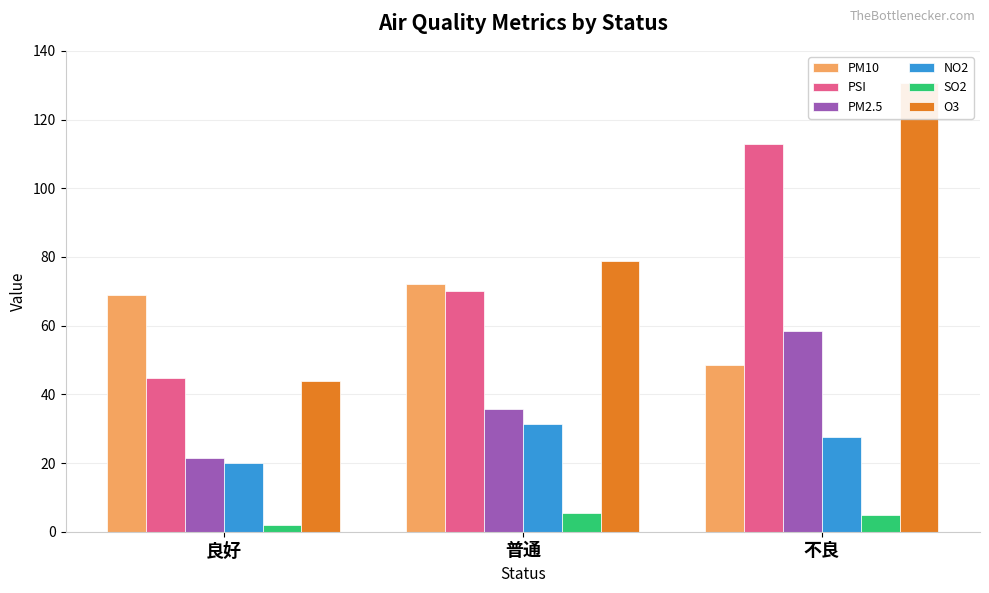

At how many categories does at least one series exceed 111?

1